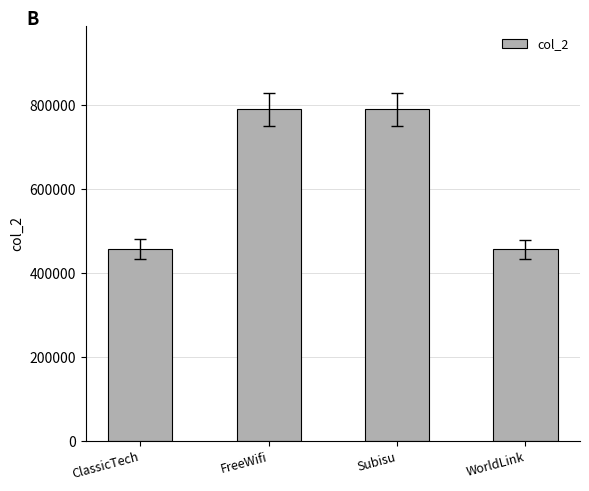

What is the smallest value displayed?

456123